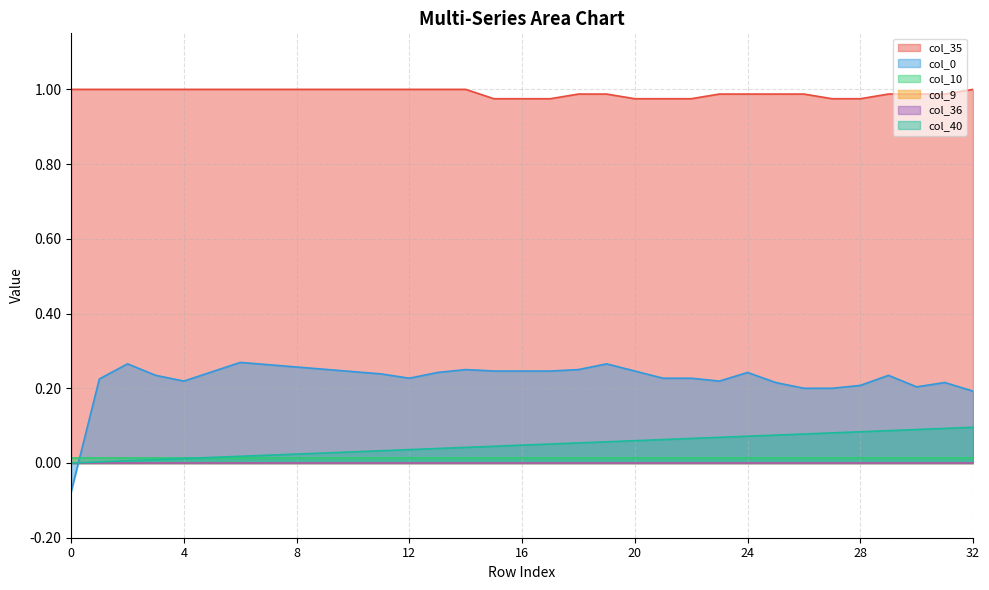

The col_35 series shows 1.0 at 32. True or false?

True